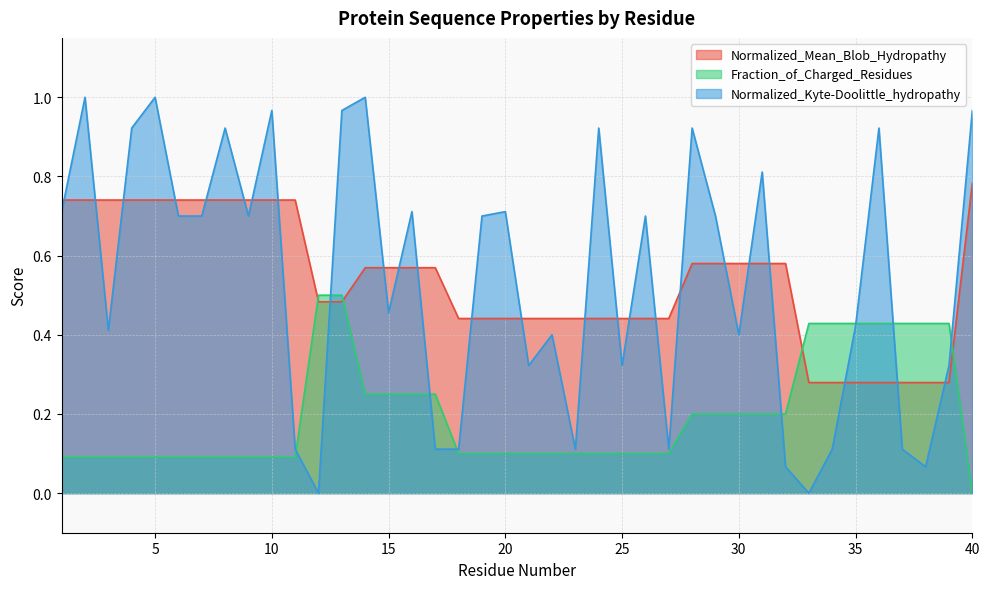

Between 5 and 11, which series saw the biggest shift?

Normalized_Kyte-Doolittle_hydropathy